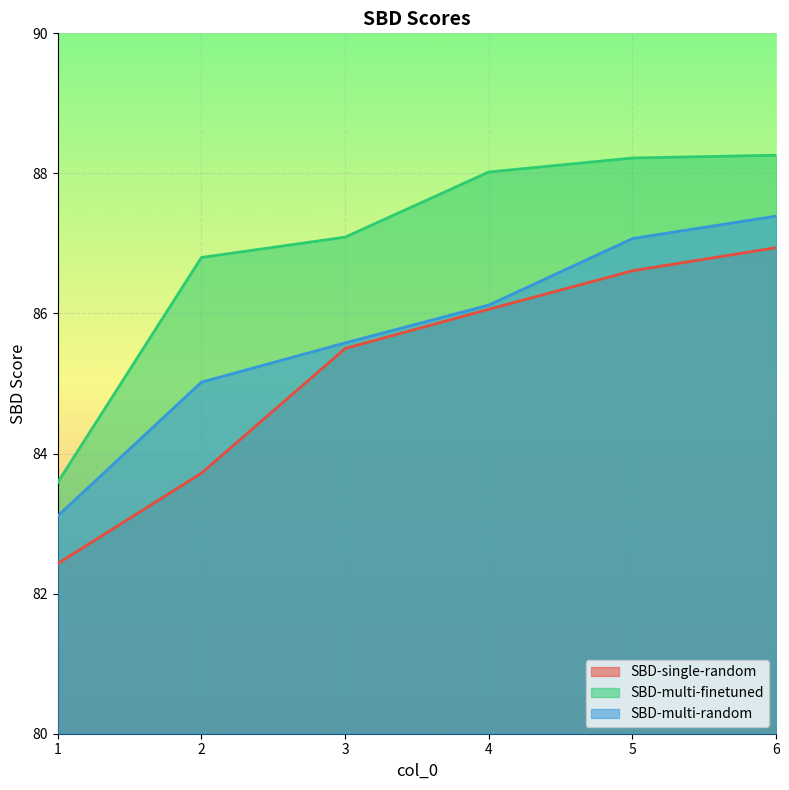

What is the value of the SBD-single-random point at the 2nd from the left?

83.7